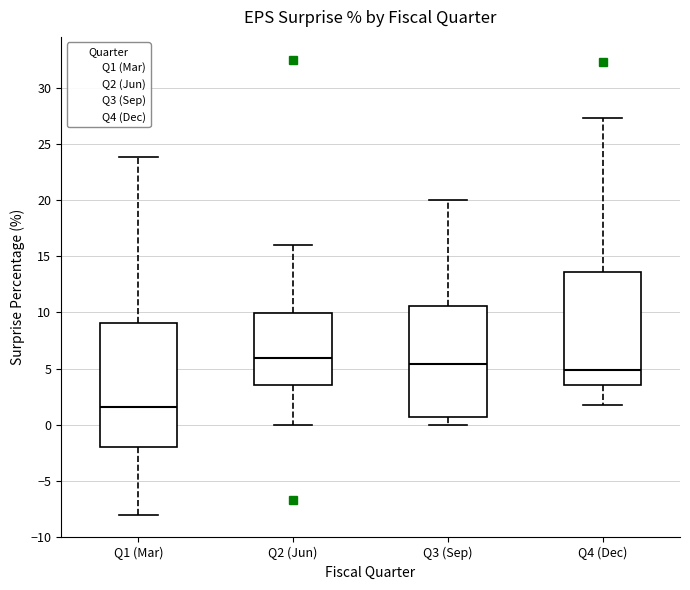

Which box is the tallest, from its lower edge to its upper edge?

Q1 (Mar)